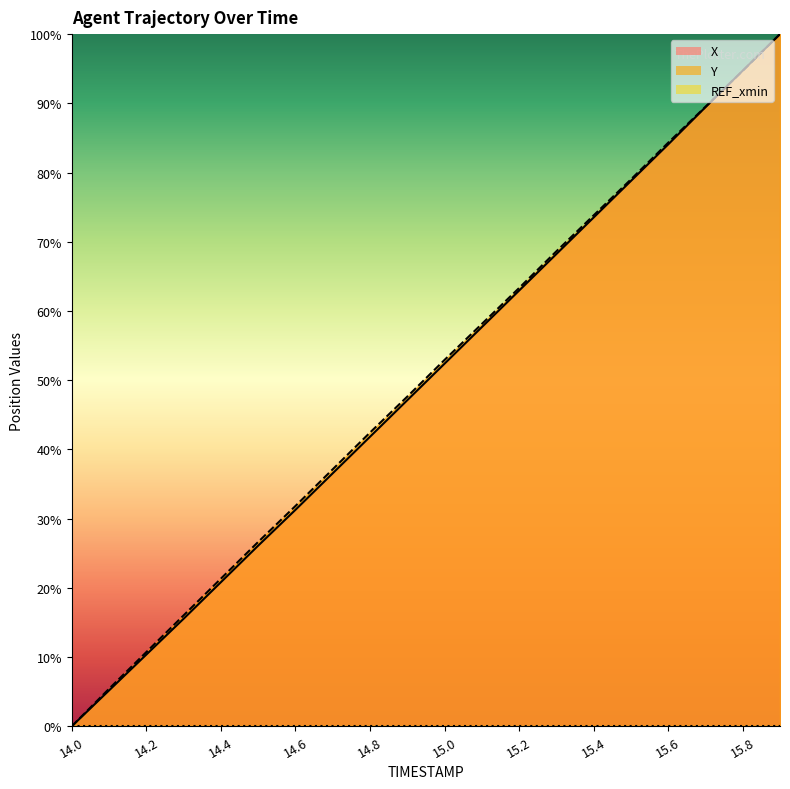

Is the value of X at 15.6 greater than the value of Y at 14.2?

Yes